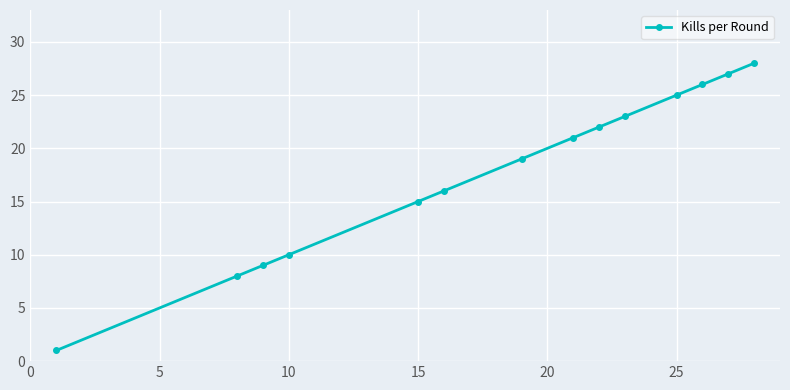

What is the value of the 10th point from the left?

23